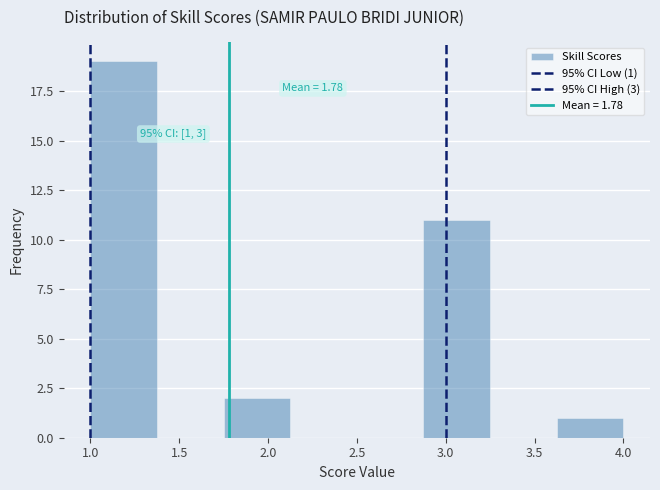

Over which range of the x-axis is the bar tallest?

1.000 to 1.375